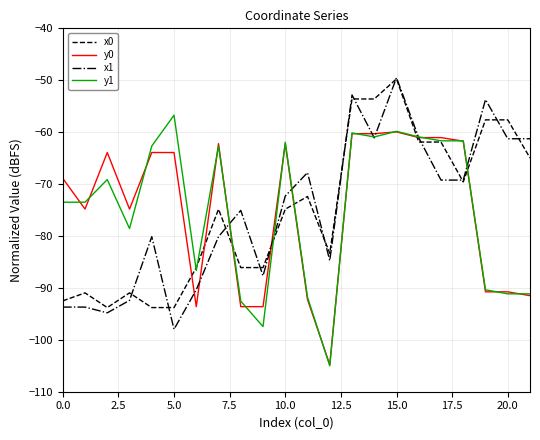

What is the greatest value displayed?

-49.5